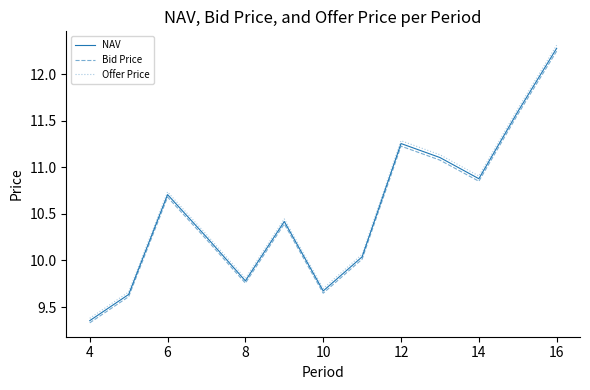

What is the minimum value for Bid Price?

9.3